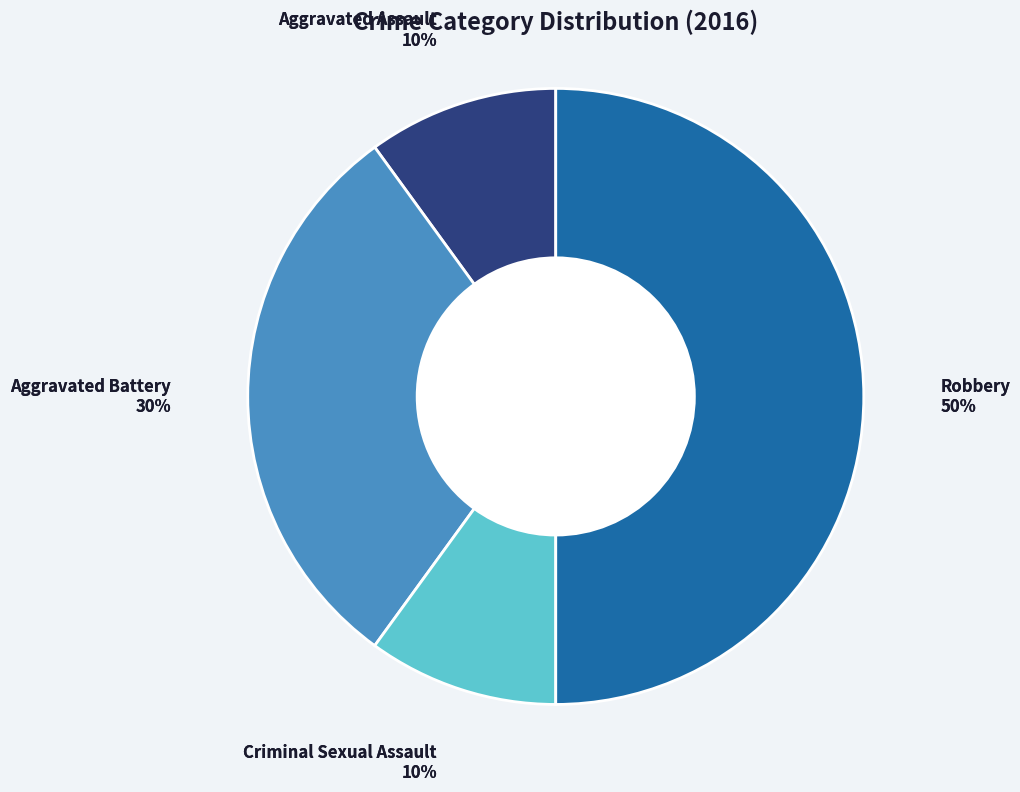

Does Criminal Sexual Assault account for over 50% of the chart?

No